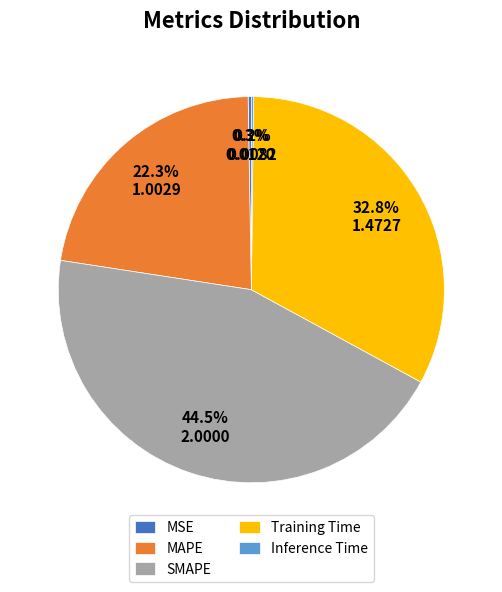

To the nearest percent, what is the difference between the MAPE and Training Time slice percentages?

10%